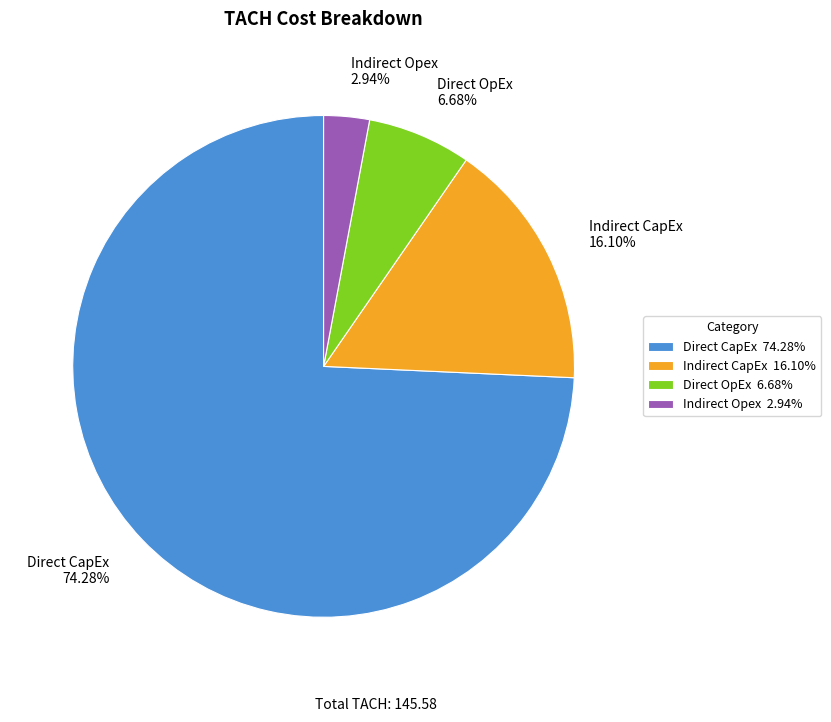

The Direct OpEx slice represents 7% of the pie. True or false?

True